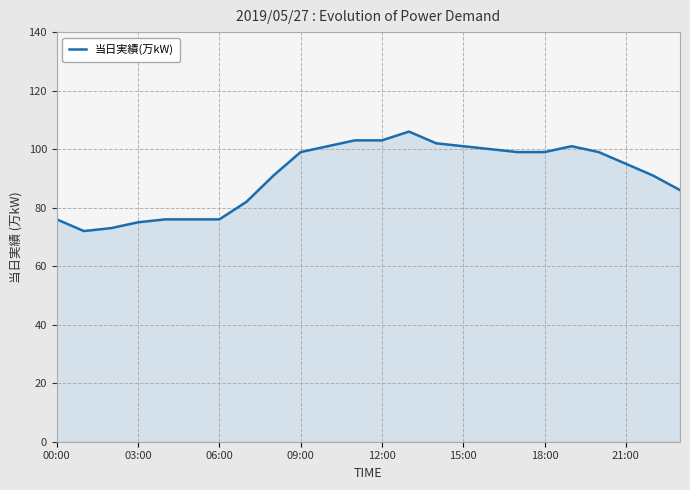

What is the minimum value shown in the chart?

72